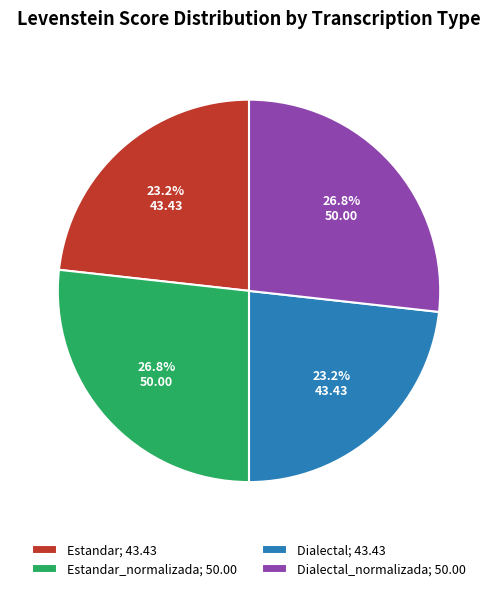

Is there any slice that represents more than half of the pie?

No